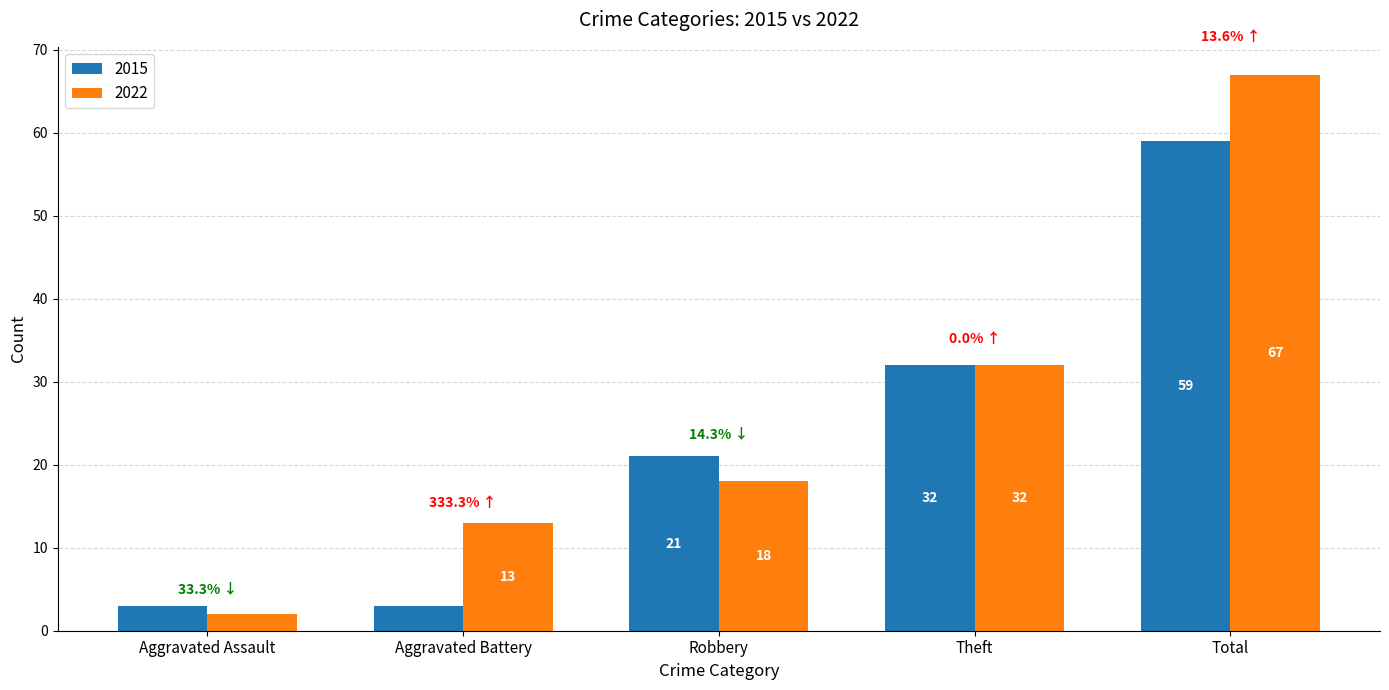

Read the 2022 value at Total, to the nearest 10.

70